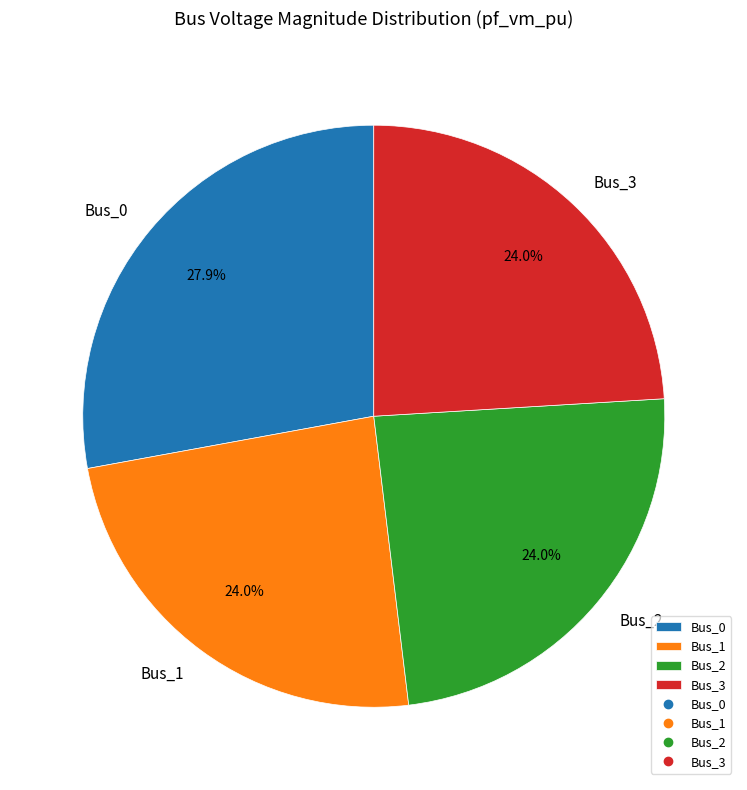

Count the number of slices in the pie.

4